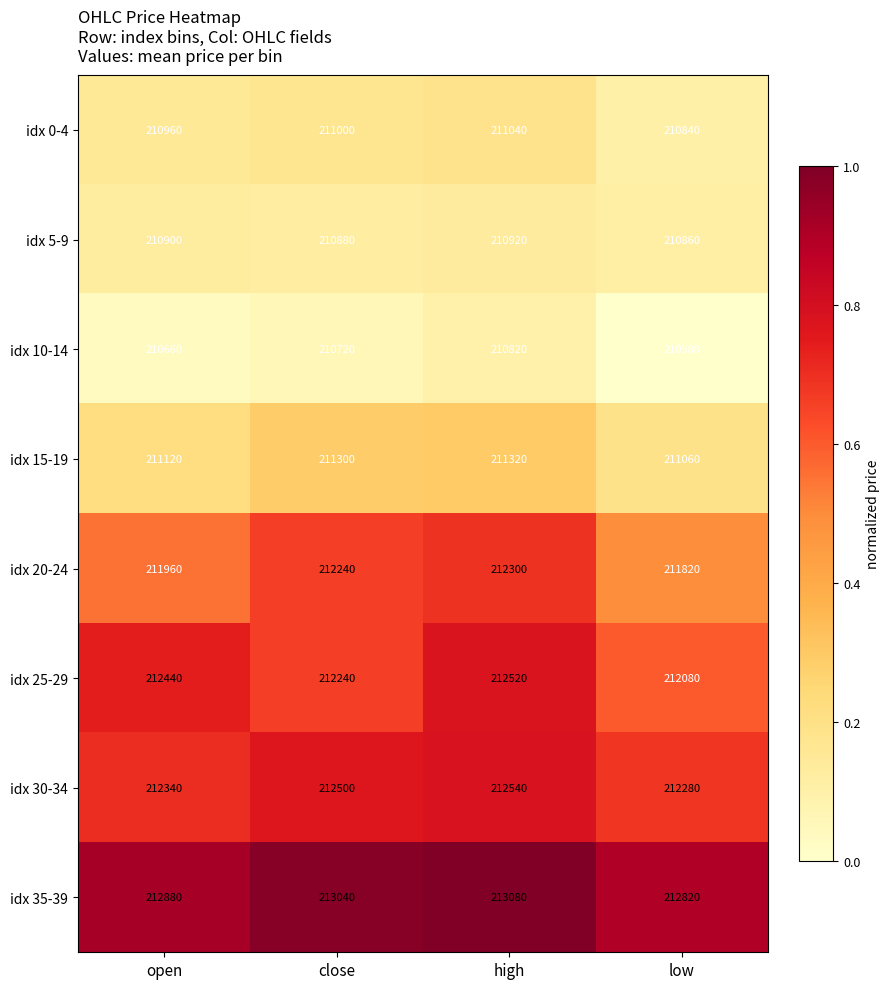

At which category does the chart reach its peak across all series?

high